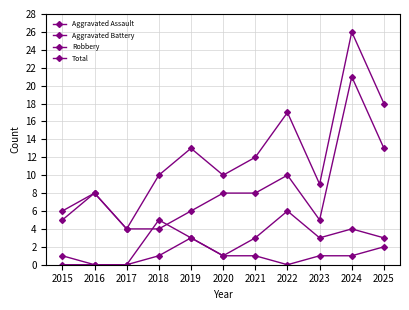

How many lines are shown in the chart?

4